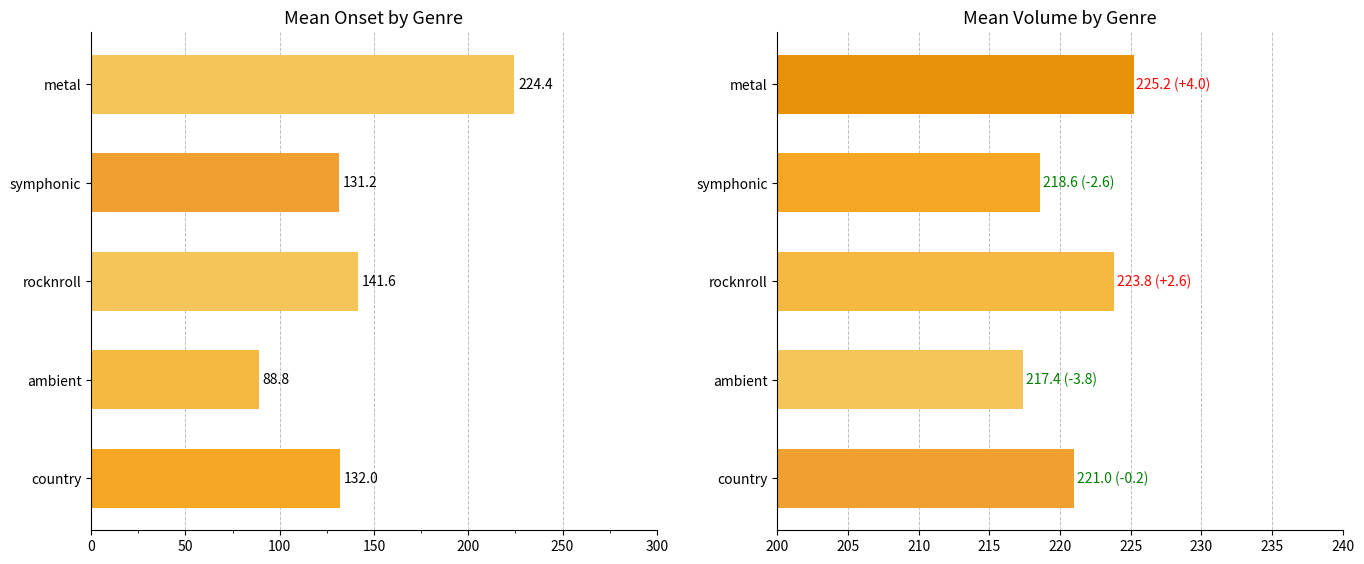

At rocknroll, list the series in order from largest to smallest.

mean volume, mean onset